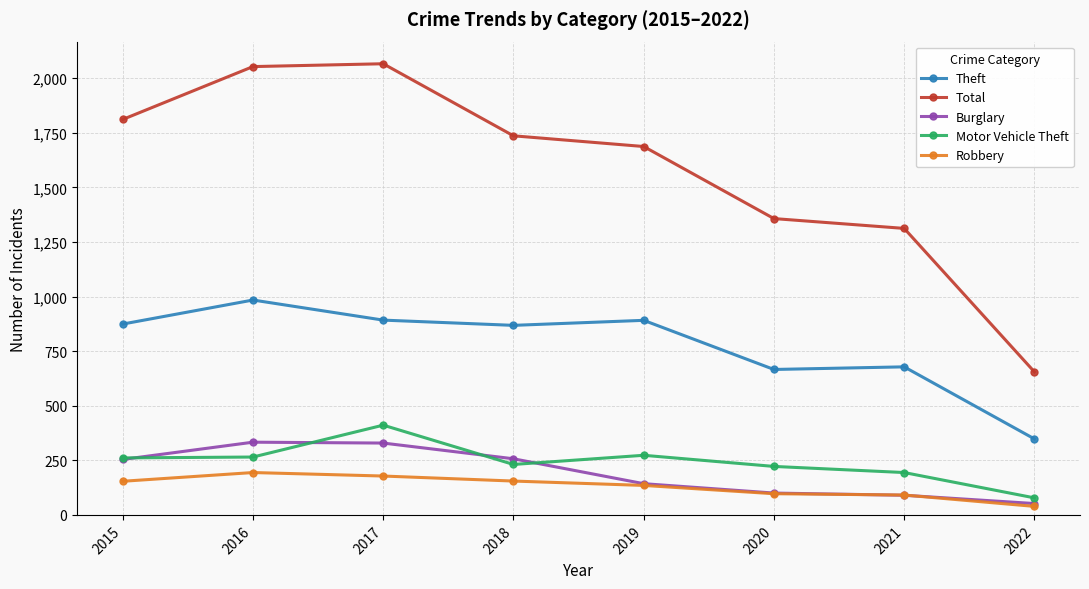

What is the value of the Robbery point at the 2nd from the left?

194